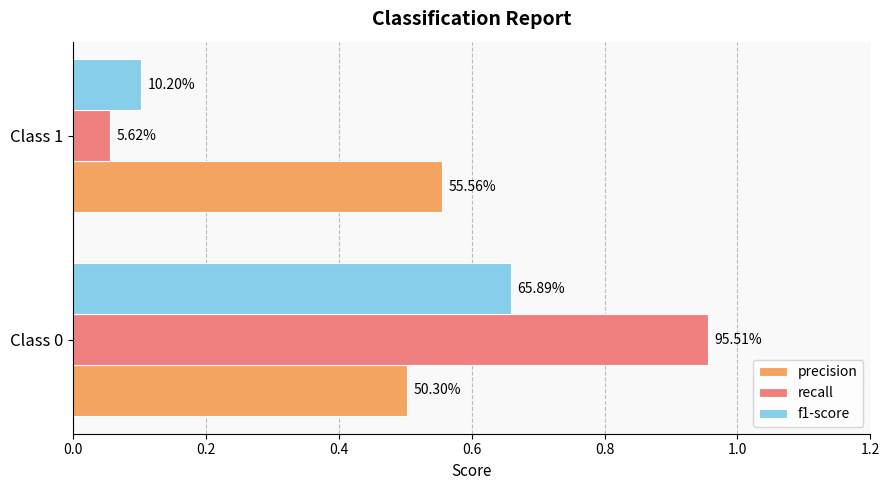

Which series has the largest total across all categories?

precision